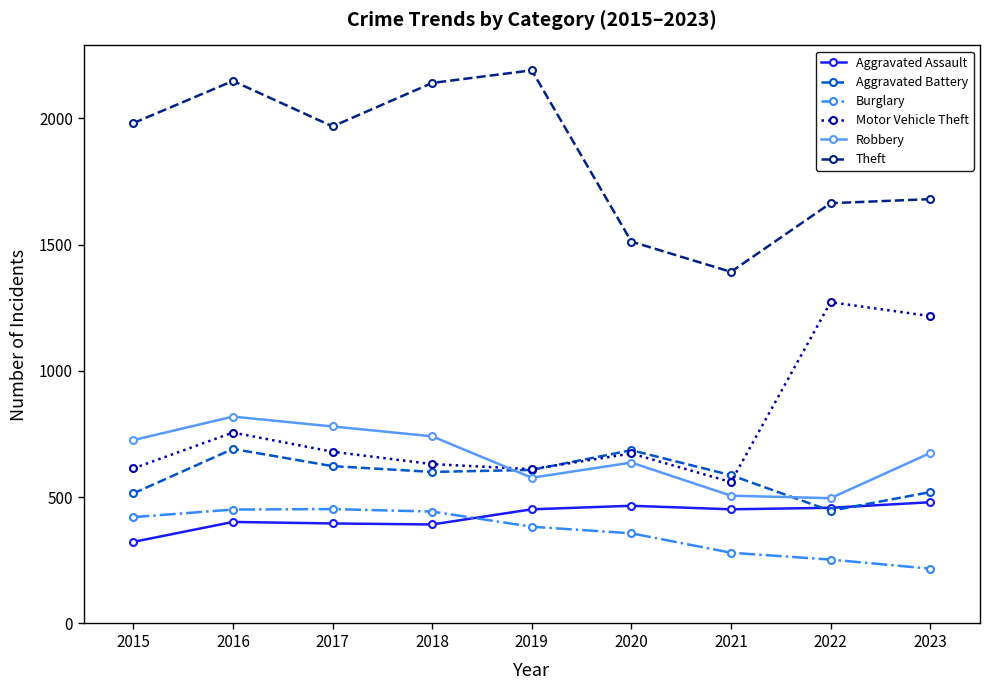

What is the lowest value of the Aggravated Assault series?

323